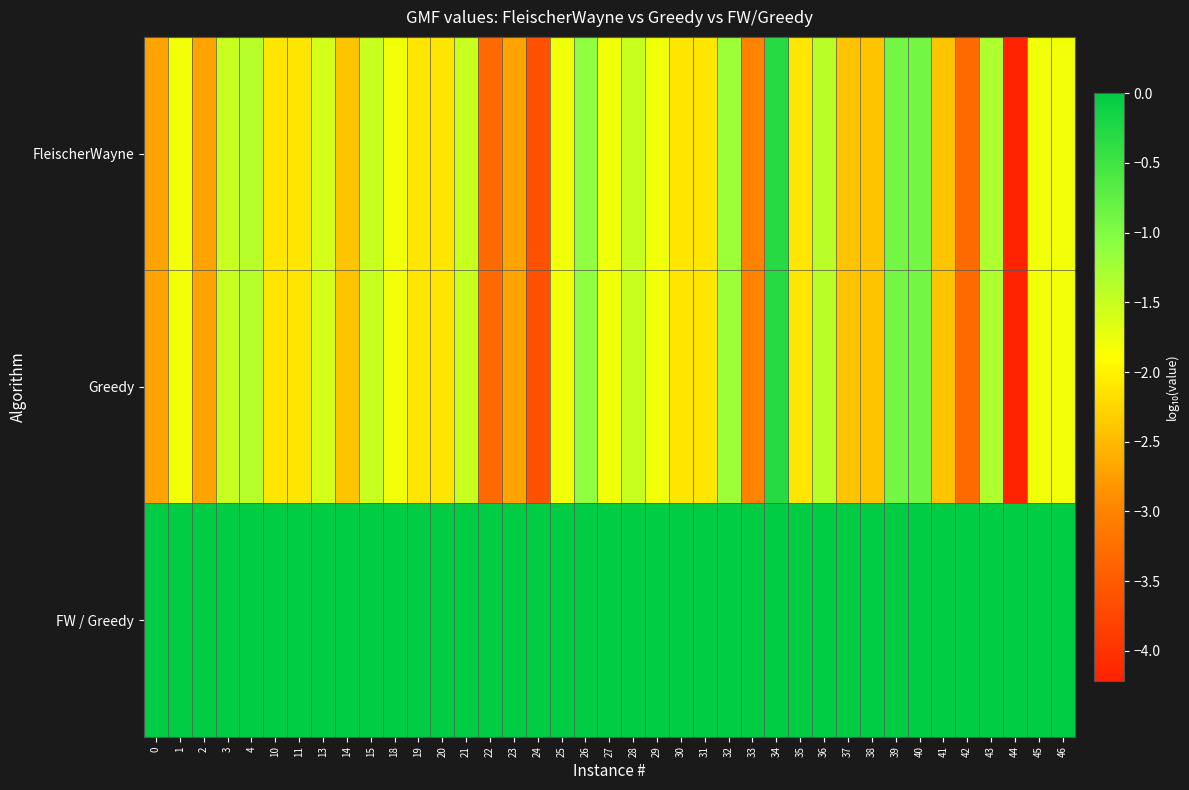

List the series in order of their peak value, lowest first.

FleischerWayne, Greedy, FW / Greedy